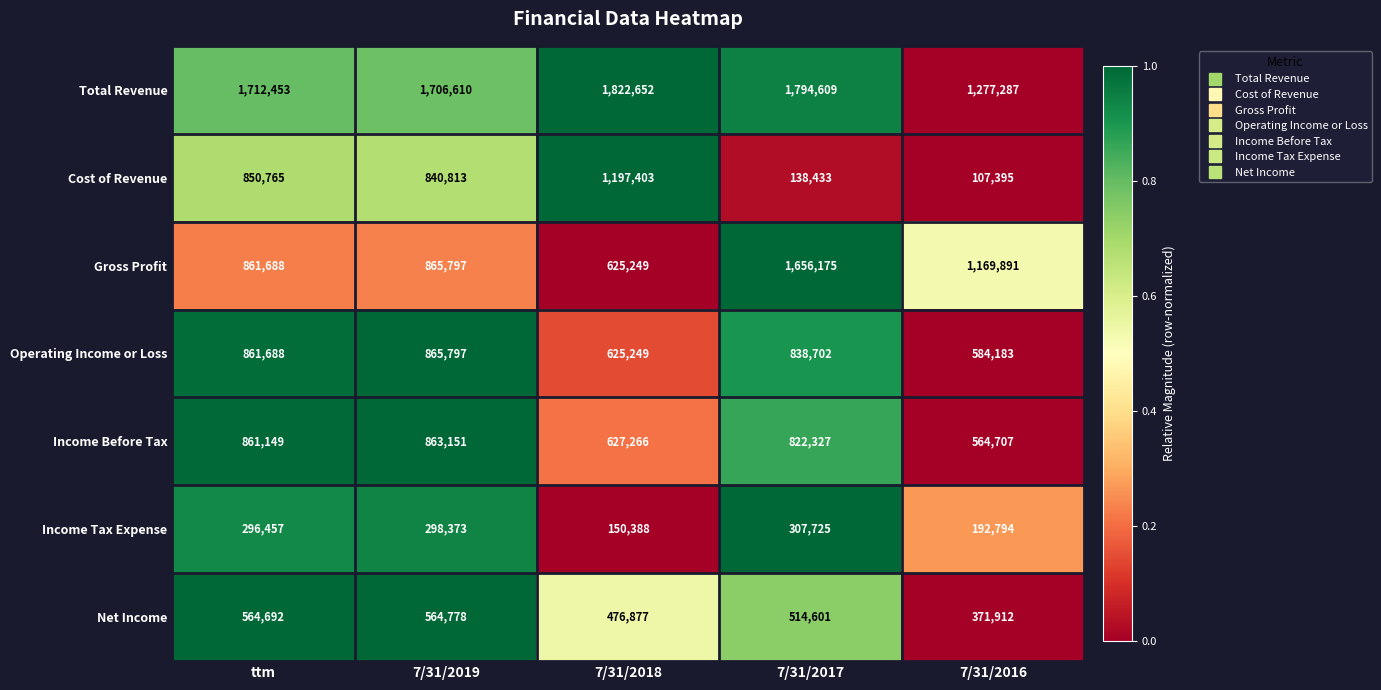

What is the difference between the maximum and minimum values in the Income Tax Expense series?

157337